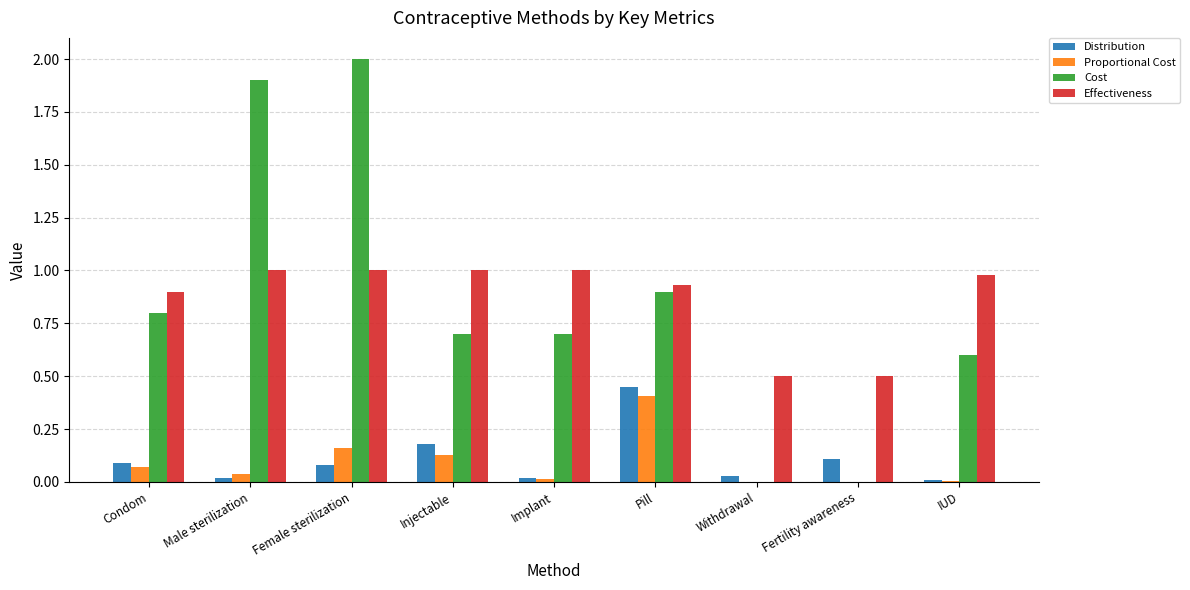

The value of Effectiveness at IUD is 0.4. True or false?

False